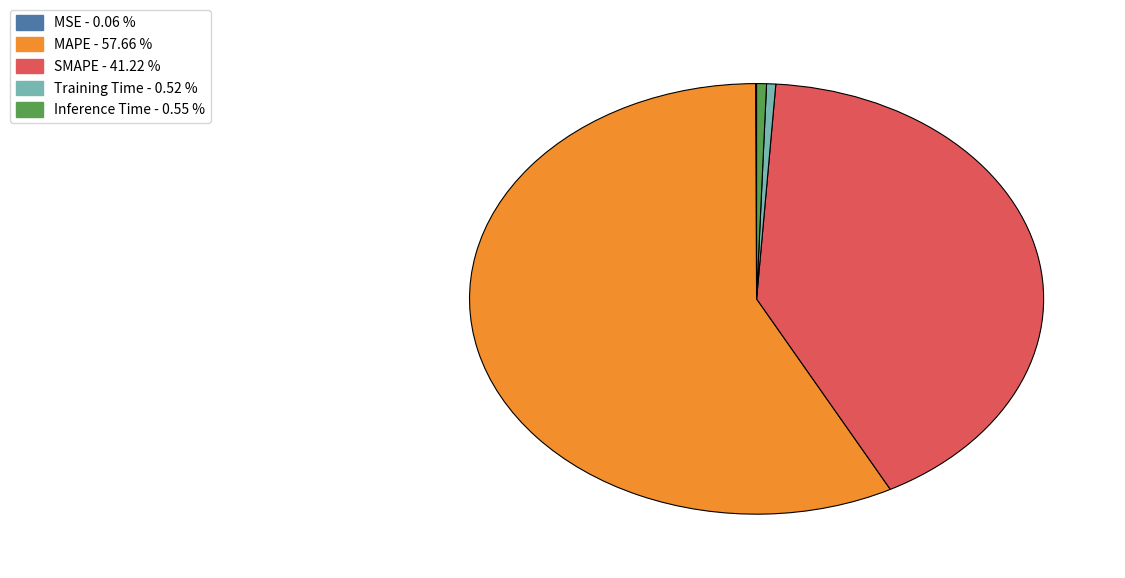

Which slice is the largest?

MAPE